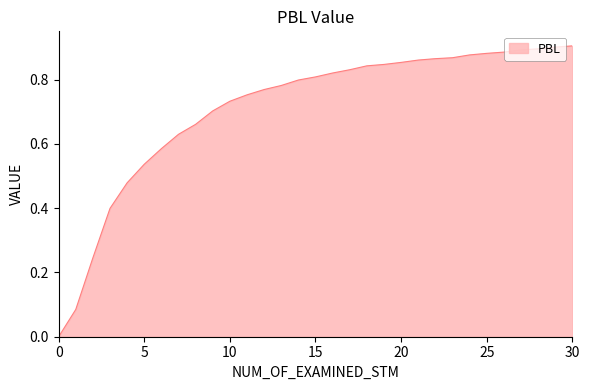

How many lines are shown in the chart?

1